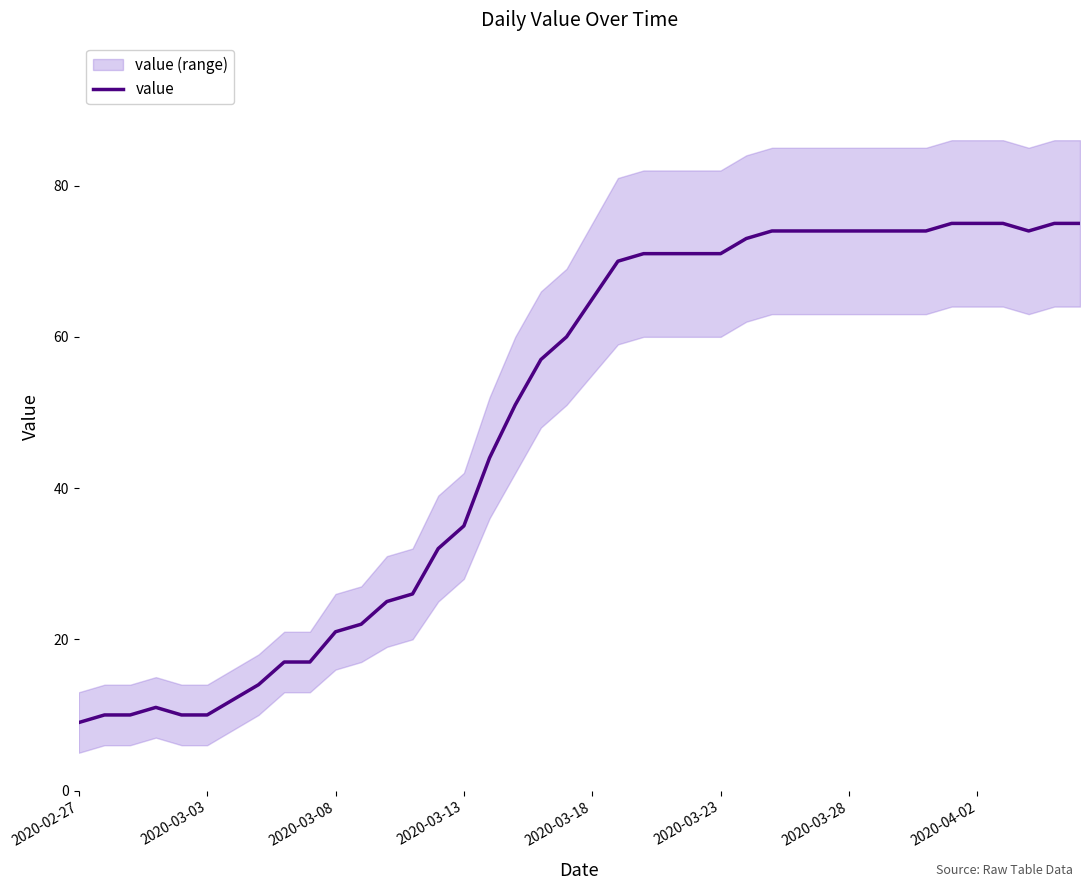

The value of value at 2020-03-08 is 21. True or false?

True